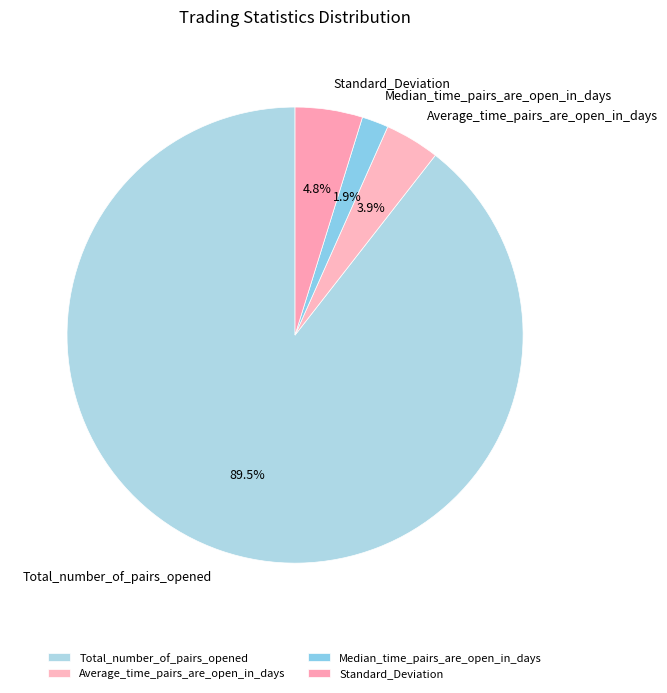

Between Total_number_of_pairs_opened and Average_time_pairs_are_open_in_days, which is larger?

Total_number_of_pairs_opened